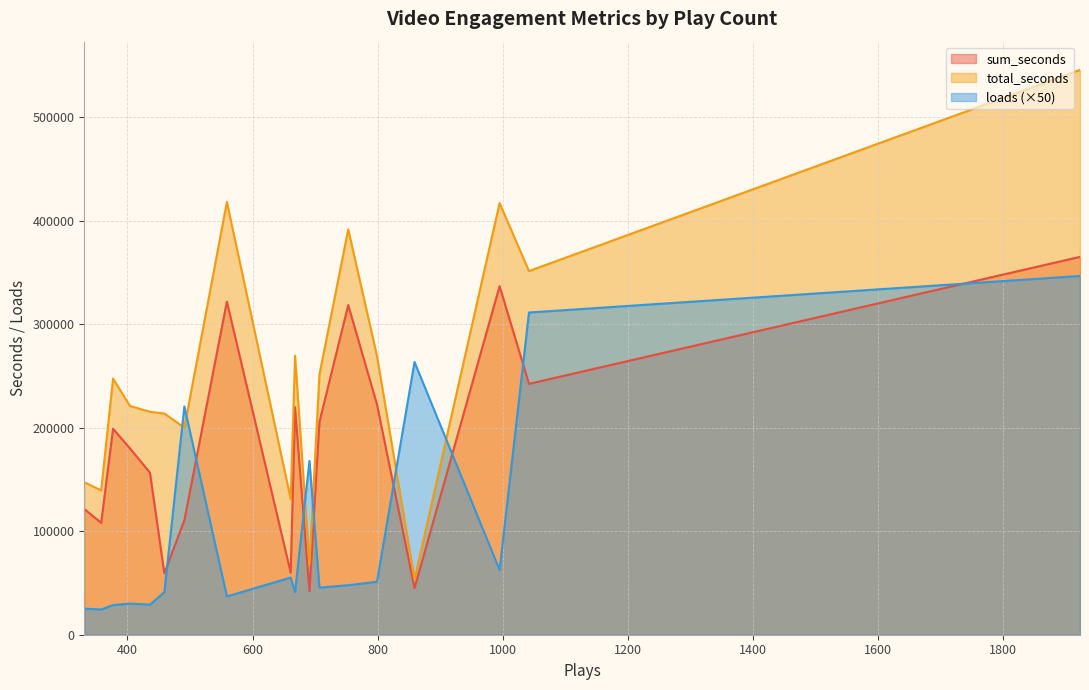

Between 331 and 753, which is larger?

753